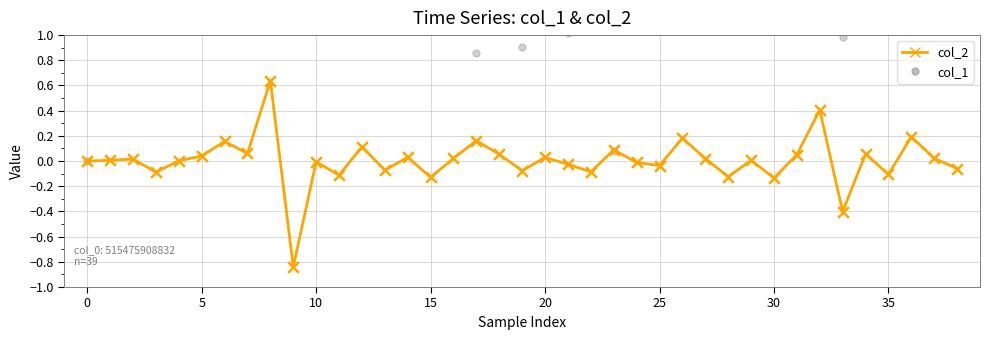

What are all the series names shown in the legend?

col_2, col_1